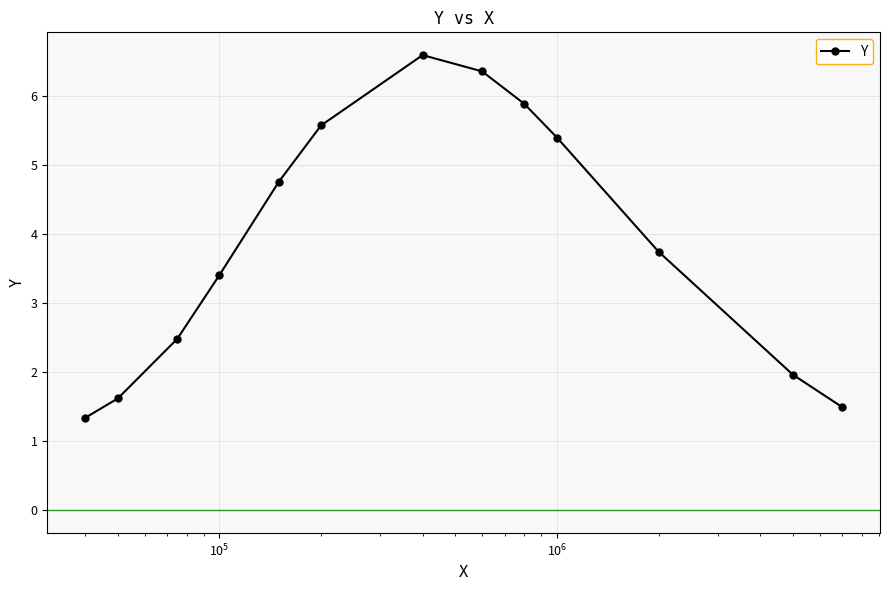

True or false: there are more than 2 points higher than both neighbors.

False